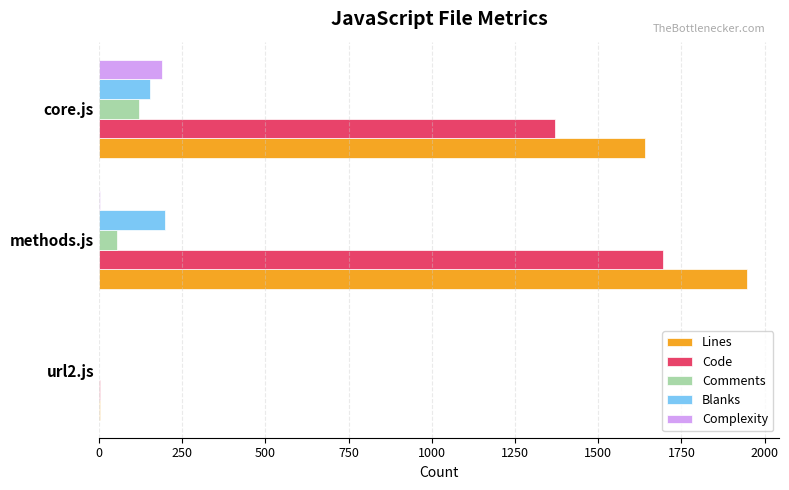

Count the number of data series in this chart.

5